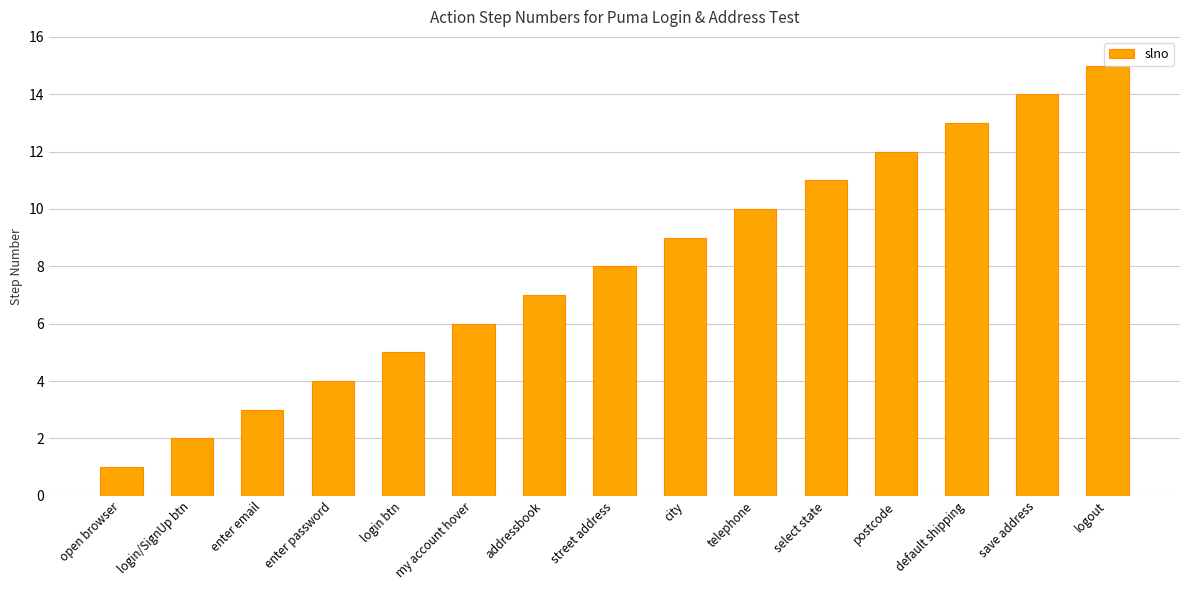

What is the label of the 5th bar from the left?

login btn